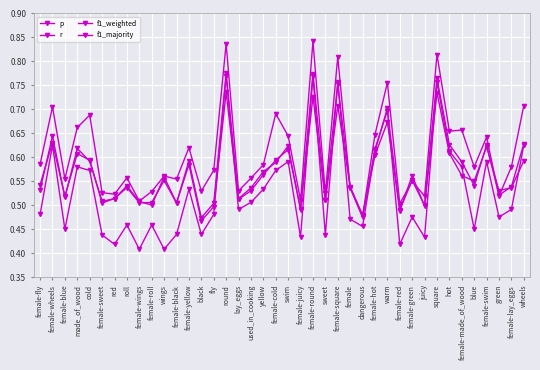

How many lines are shown in the chart?

4